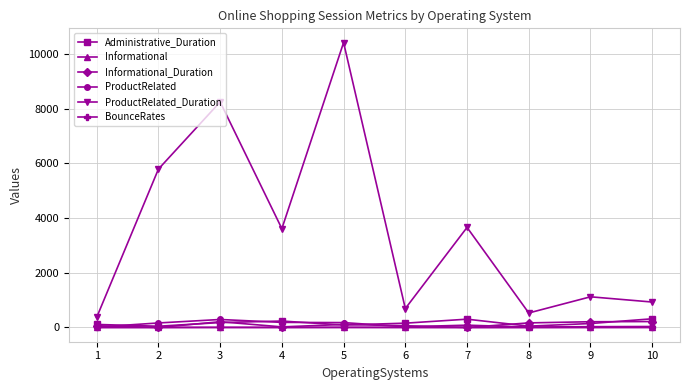

What is the total value across all series at 3?

8930.6